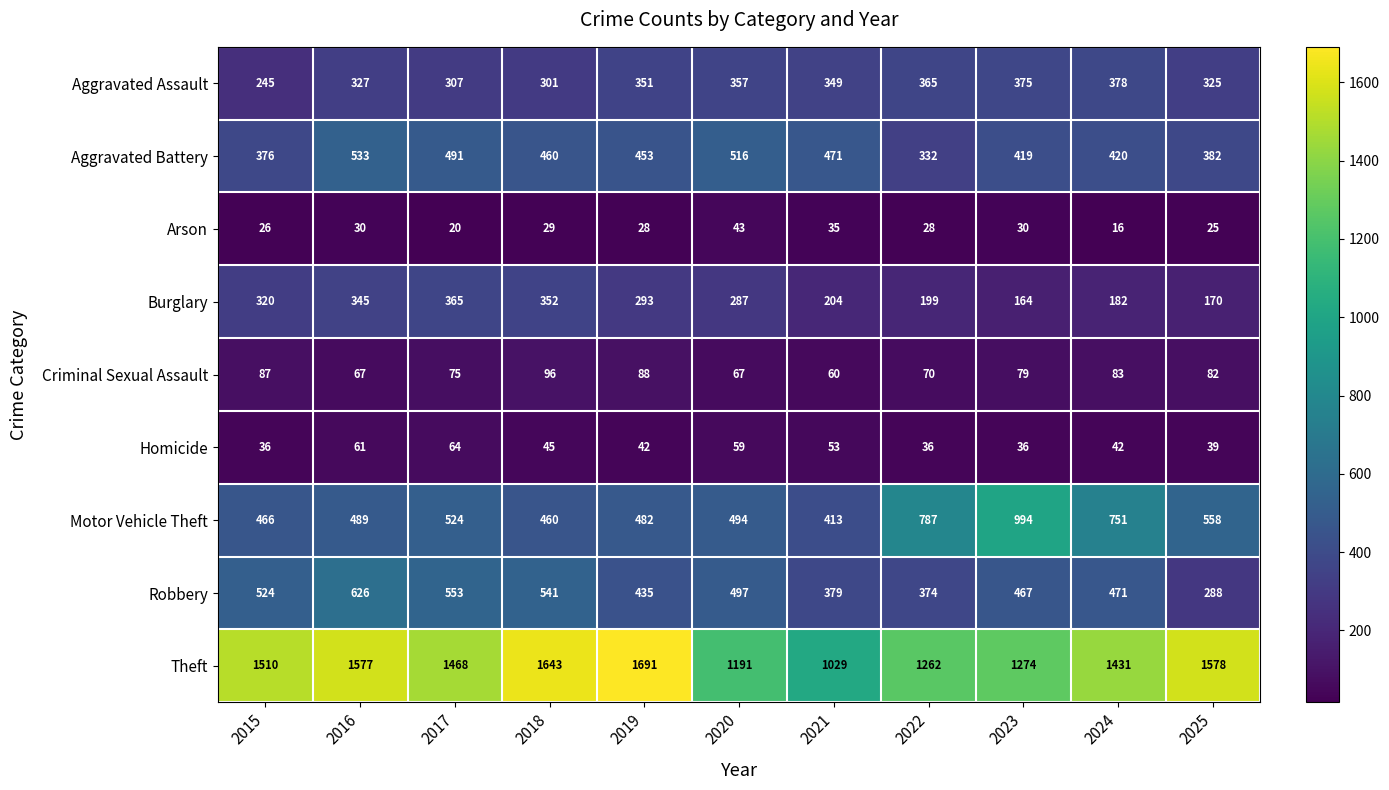

Which label corresponds to the smallest value in the chart?

2024